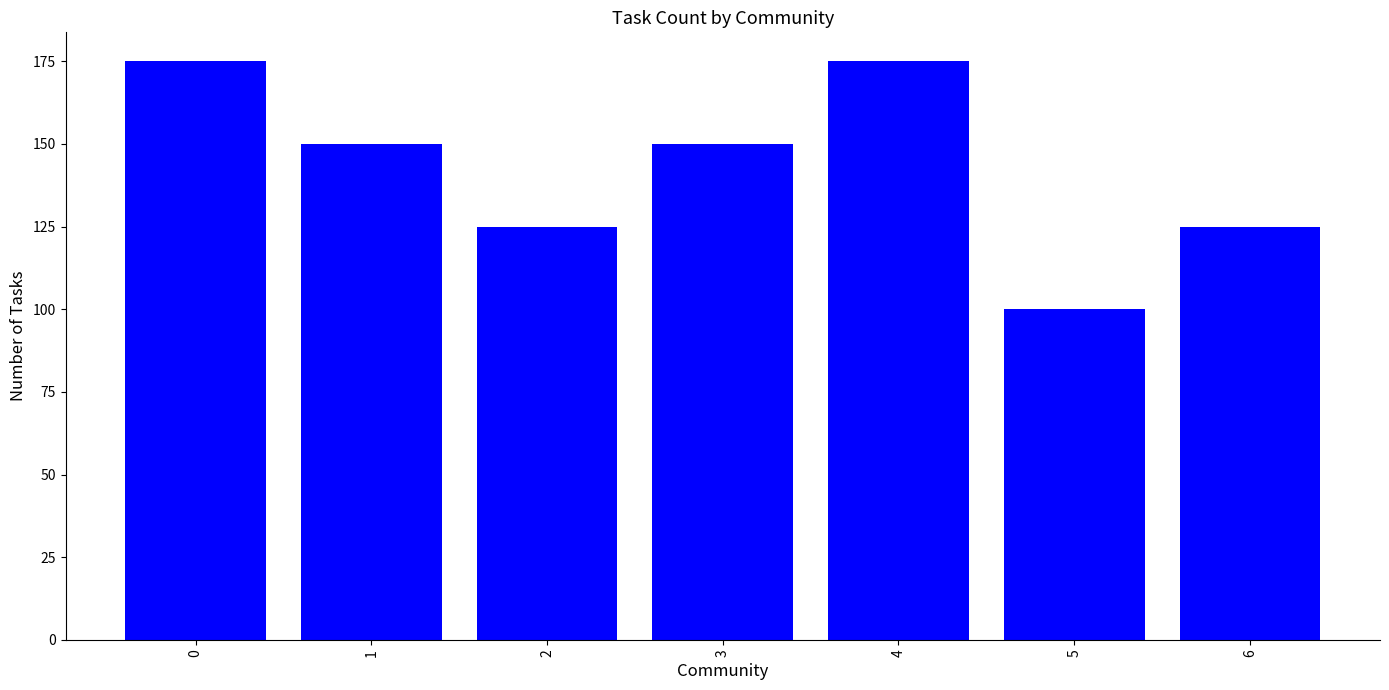

What value does the data have at 4, to the nearest 5?

175